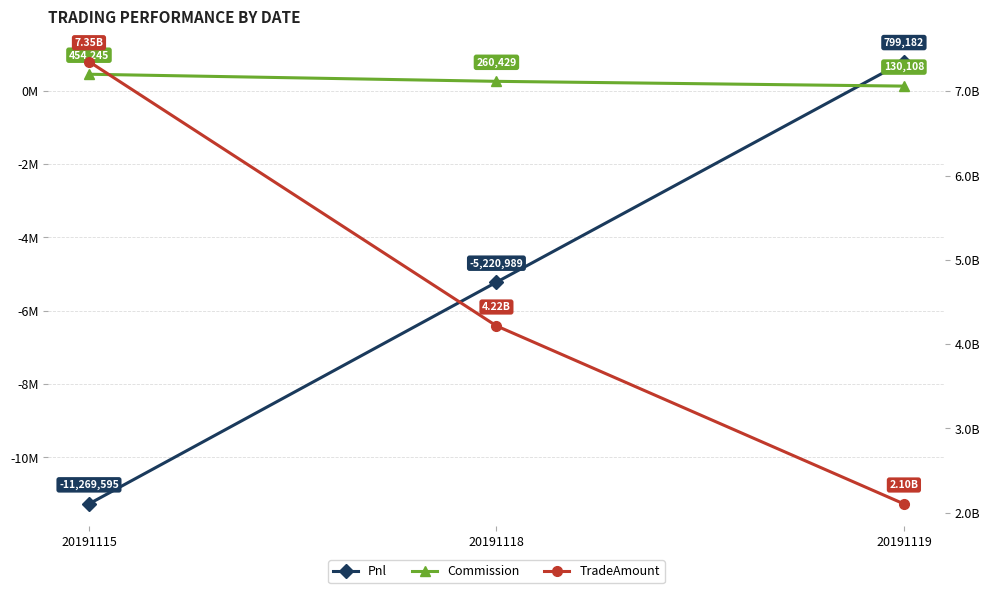

What is the average value of the TradeAmount series?

4557278986.7